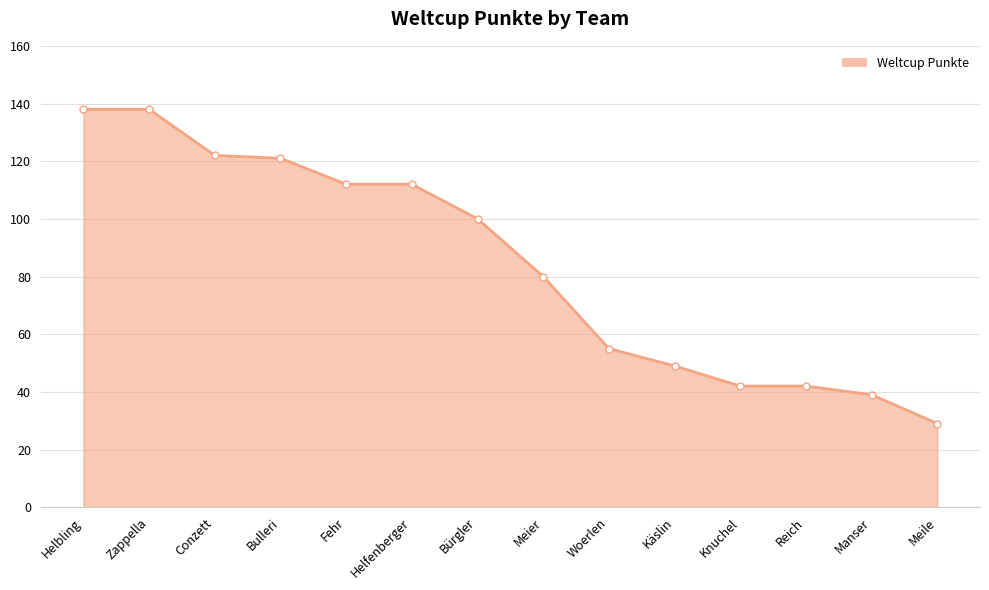

Between Woerlen and Conzett, which is larger?

Conzett